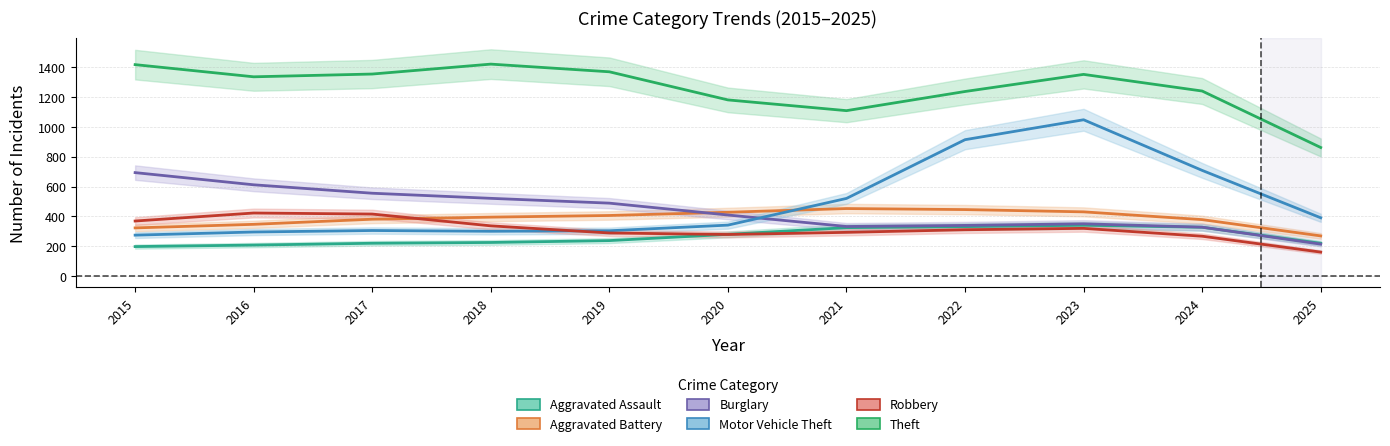

Is the value of Burglary at 2015 greater than the value of Robbery at 2025?

Yes